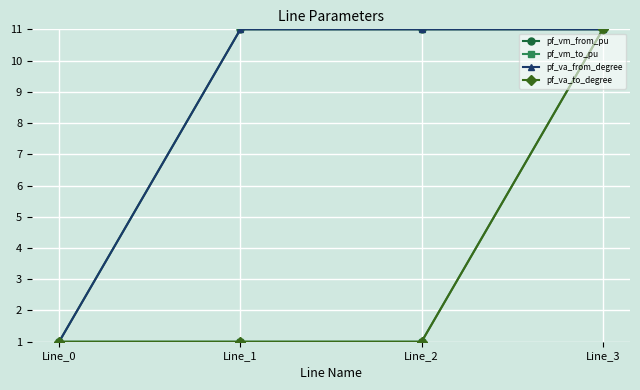

Does the chart have visible grid lines?

Yes